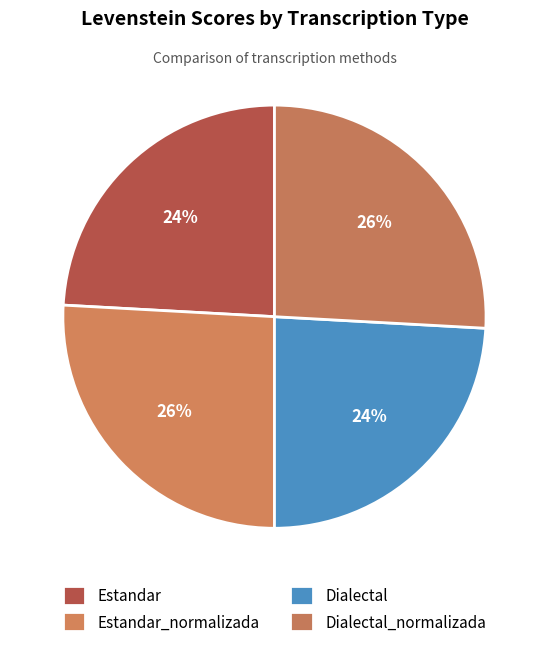

Rank the categories by value from lowest to highest.

Estandar, Dialectal, Estandar_normalizada, Dialectal_normalizada